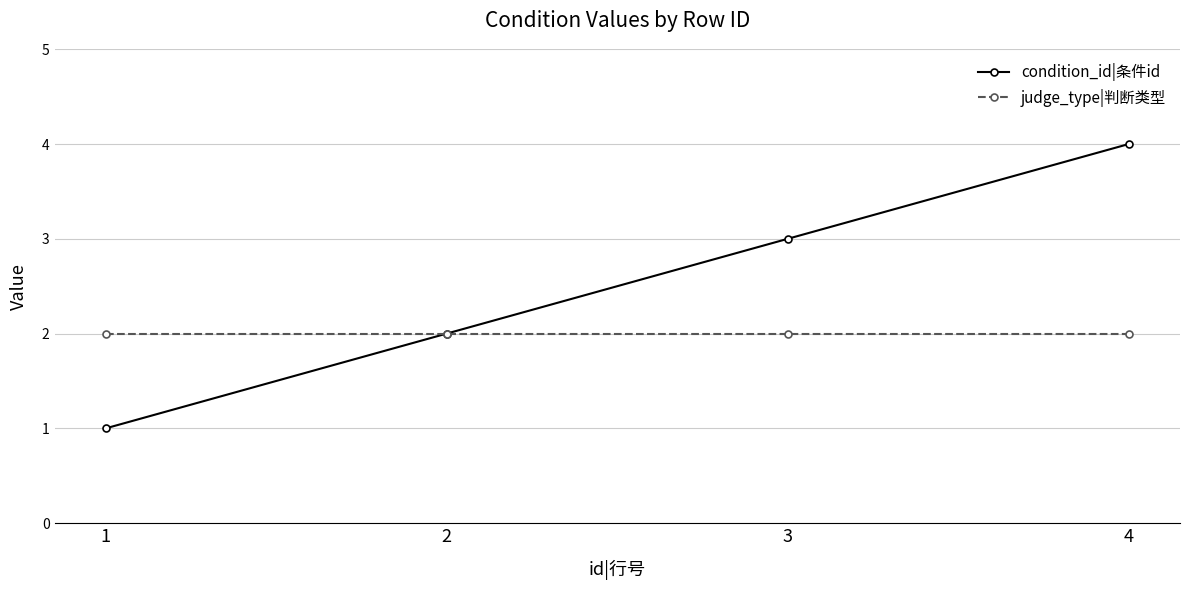

Which series changed the most between 1 and 2?

condition_id|条件id